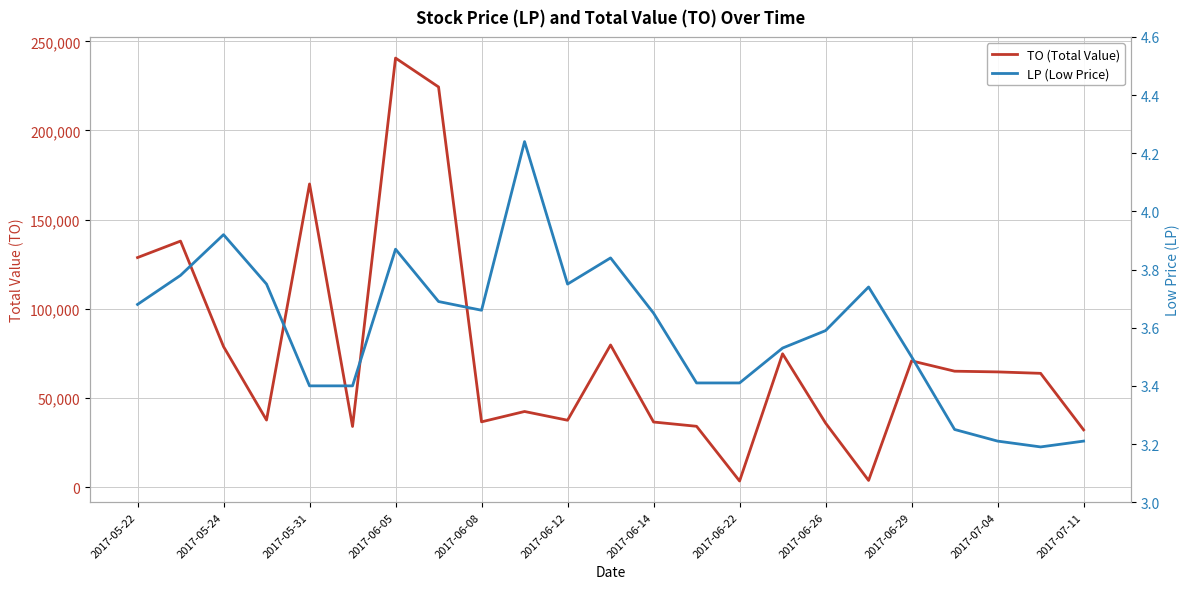

Which series has the largest range (max minus min)?

TO (Total Value)